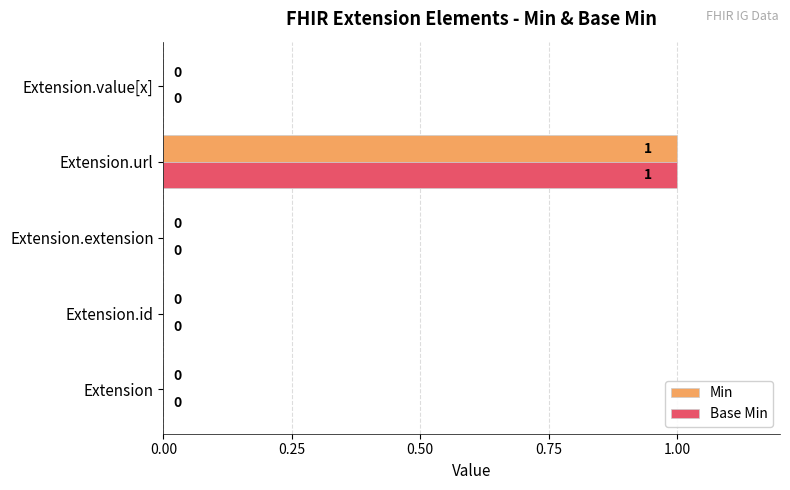

At which category is the sum across all series the highest?

Extension.url